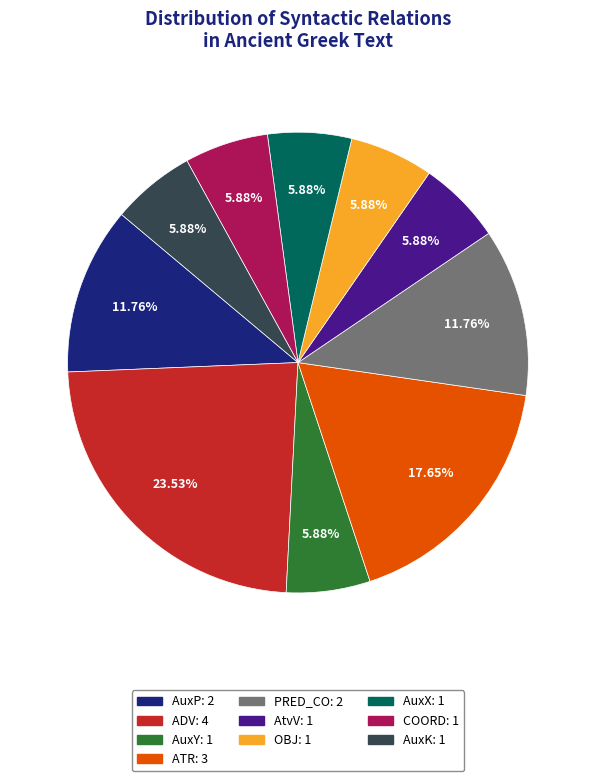

What is the ratio of the value at AtvV to the value at PRED_CO?

0.5